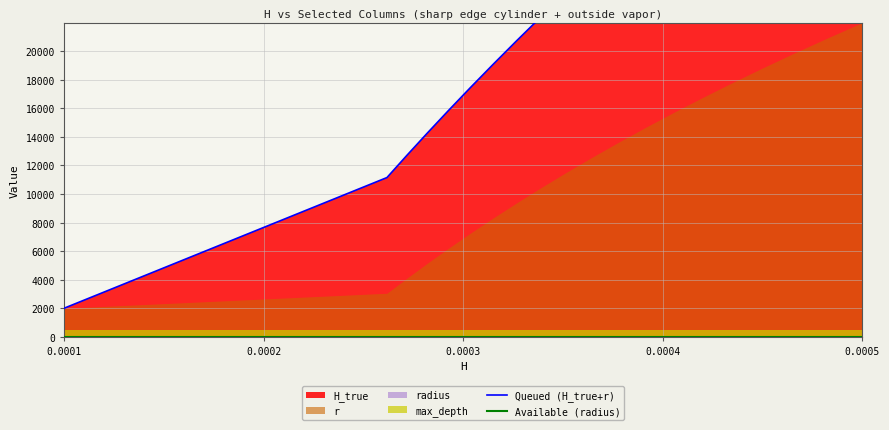

True or false: Queued (H_true+r) has more than 1 points higher than both neighbors.

False